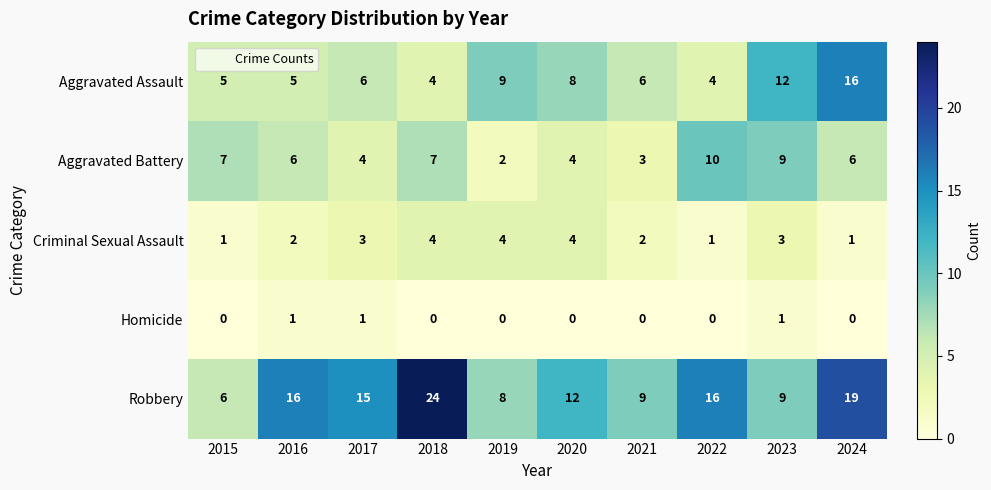

At which label does Aggravated Battery first exceed 6?

2015